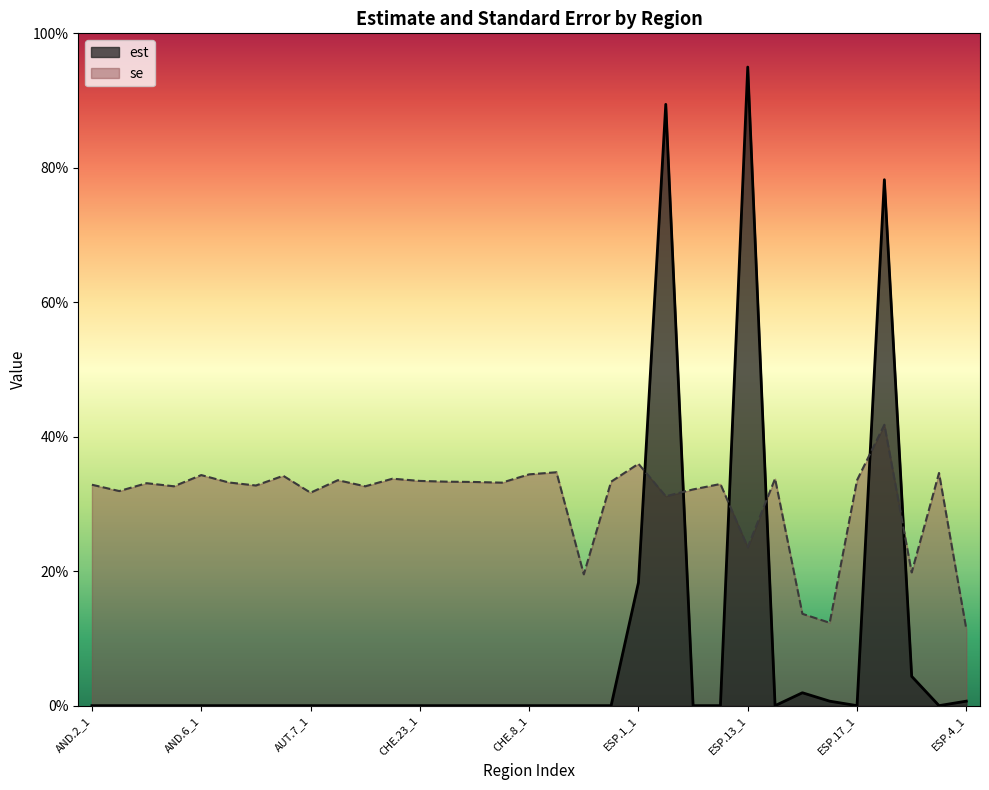

Reading left to right, what are all the values shown in this chart?

est: 0.0	0.0	0.0	0.0	0.0	0.0	0.0	0.0	0.0	0.0	0.0	0.0	0.0	0.0	0.0	0.0	0.0	0.0	0.0	0.0	0.2	0.9	0.0	0.0	0.9	0.0	0.0	0.0	0.0	0.8	0.0	0.0	0.0
se: 0.3	0.3	0.3	0.3	0.3	0.3	0.3	0.3	0.3	0.3	0.3	0.3	0.3	0.3	0.3	0.3	0.3	0.3	0.2	0.3	0.4	0.3	0.3	0.3	0.2	0.3	0.1	0.1	0.3	0.4	0.2	0.3	0.1